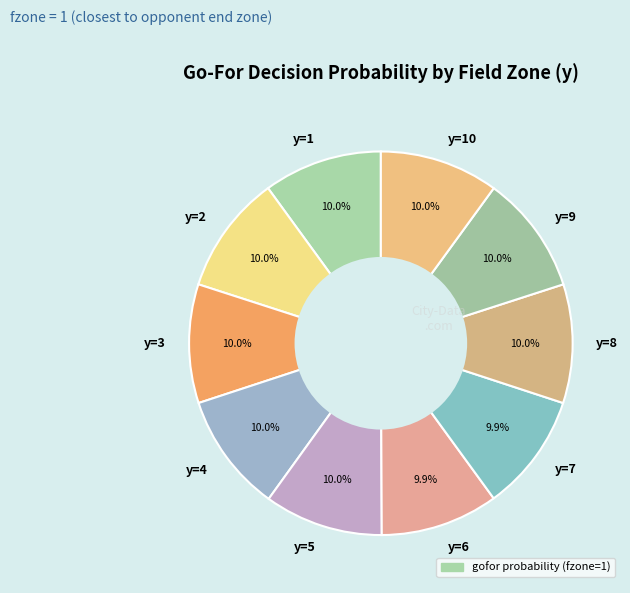

How many slices are in this pie chart?

10